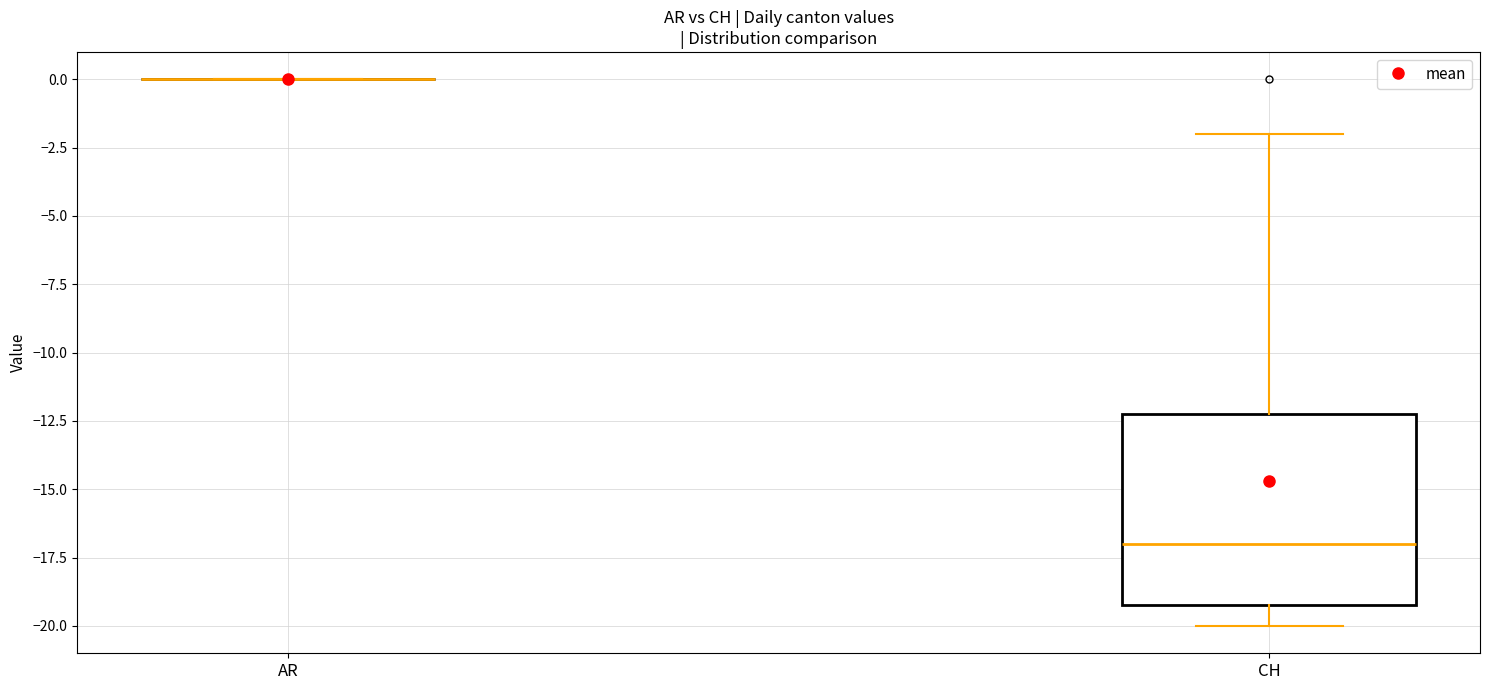

Reading left to right, transcribe this box plot: for each box, give where its median line is, the range the box spans, and where its two whiskers end, as read against the y-axis. The values are not printed on the chart, so give them approximately, as read against the axis.

AR: box collapsed to a line at 0, whiskers 0 to 0
CH: median -17, box -19 to -12, whiskers -20 to -2